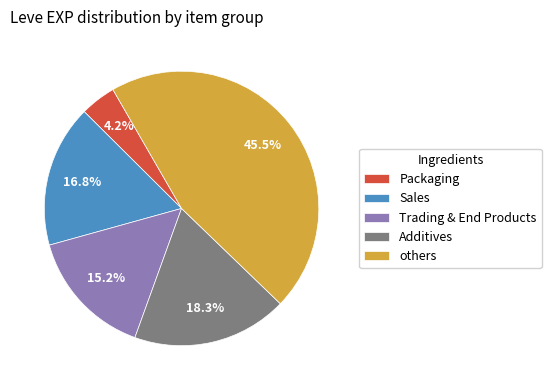

Which category has the smallest portion of the pie?

Packaging